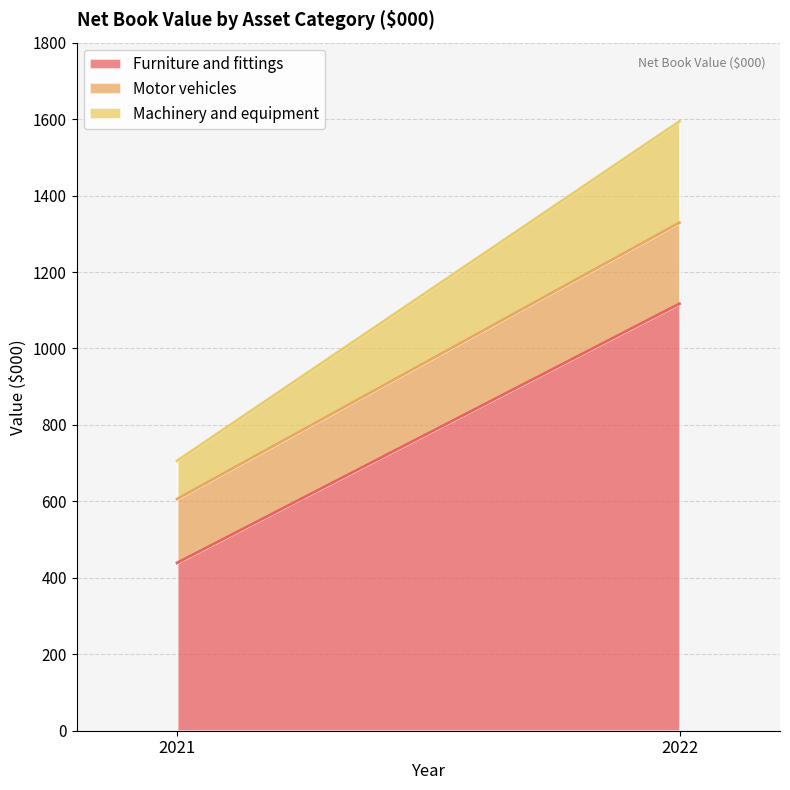

At which category is the sum across all series the highest?

2022